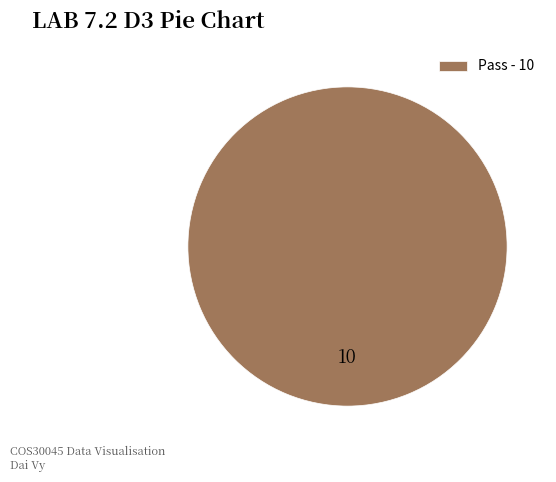

How many slices are in this pie chart?

1